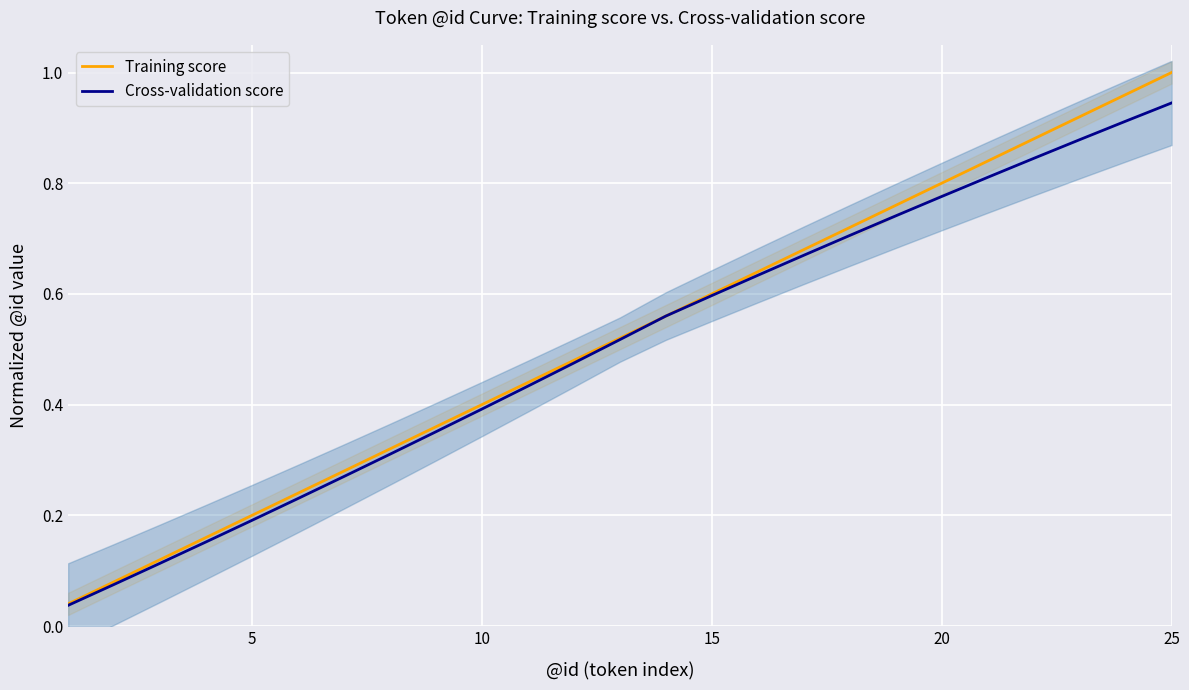

What is the greatest value displayed?

1.0